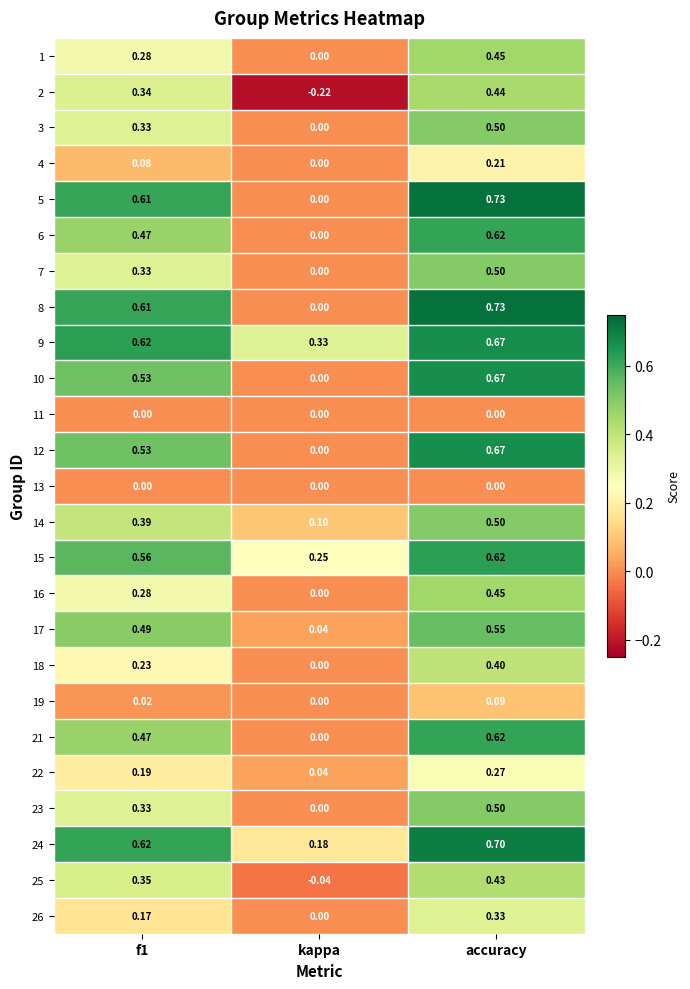

Which label corresponds to the smallest value in the chart?

kappa